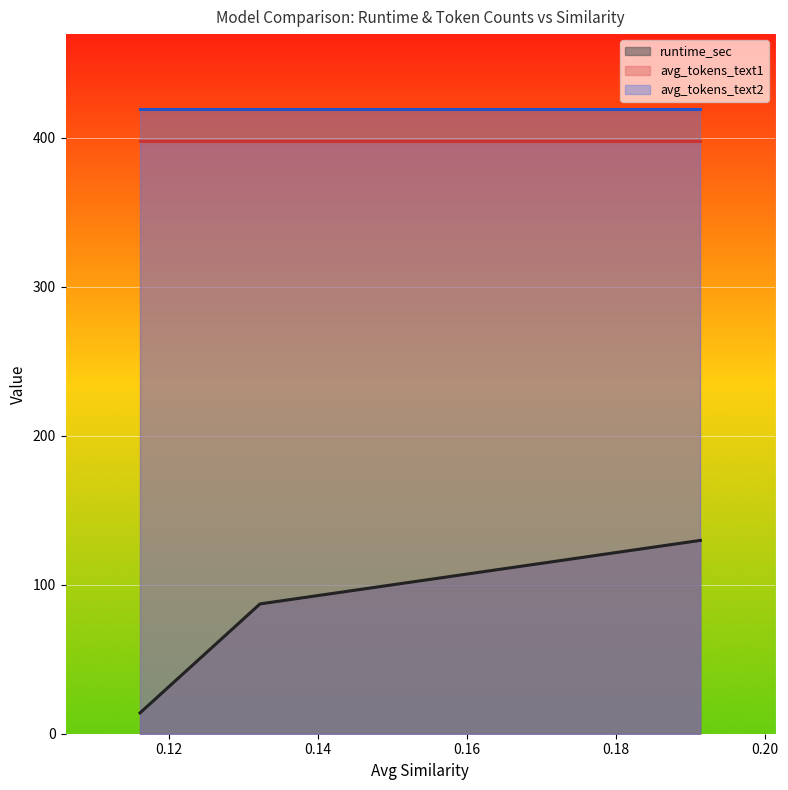

Which series has the largest range (max minus min)?

runtime_sec